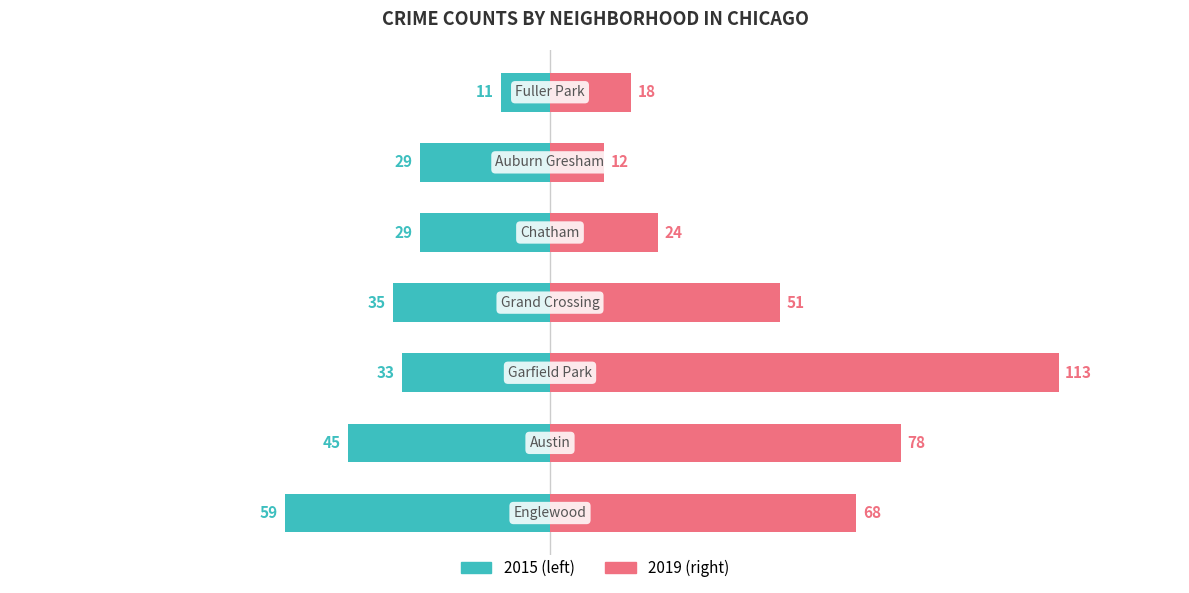

Which series has the widest spread of values?

2019